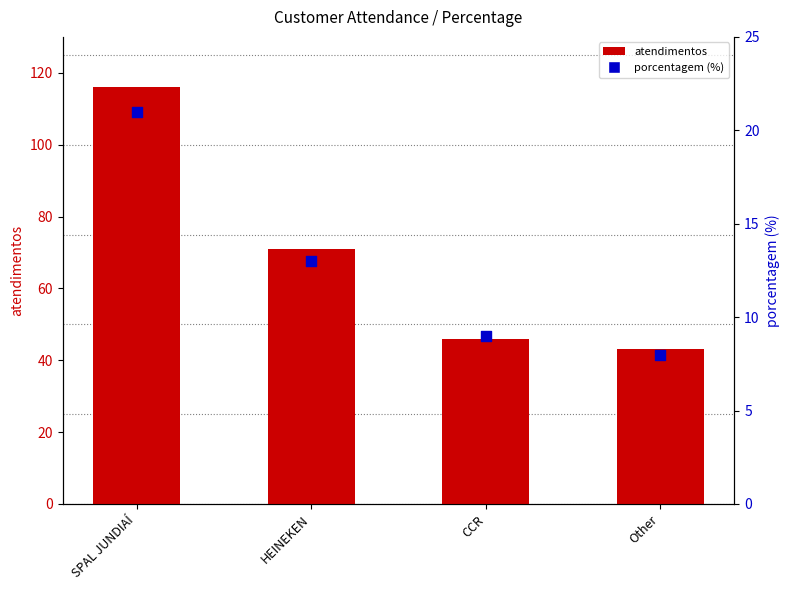

Which series contains the highest Y value?

atendimentos